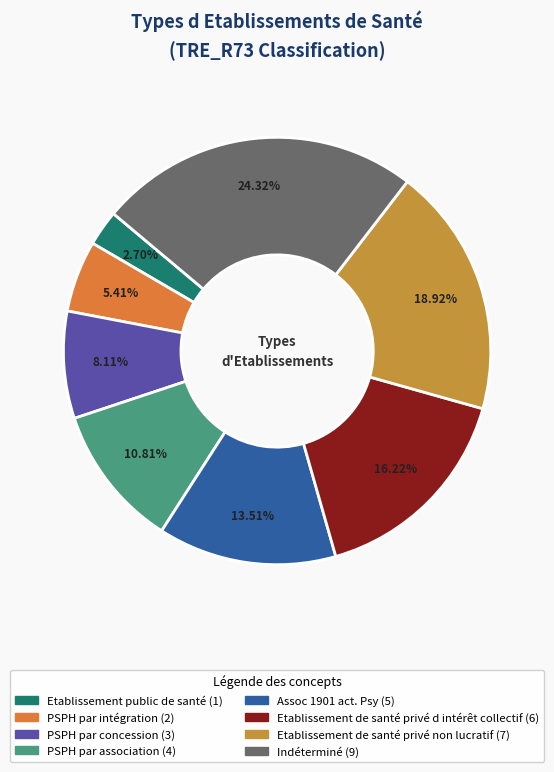

Rank the categories by value from highest to lowest.

Indéterminé, Etablissement de santé privé non lucratif, Etablissement de santé privé d intérêt collectif, Assoc 1901 act. Psy, PSPH par association, PSPH par concession, PSPH par intégration, Etablissement public de santé